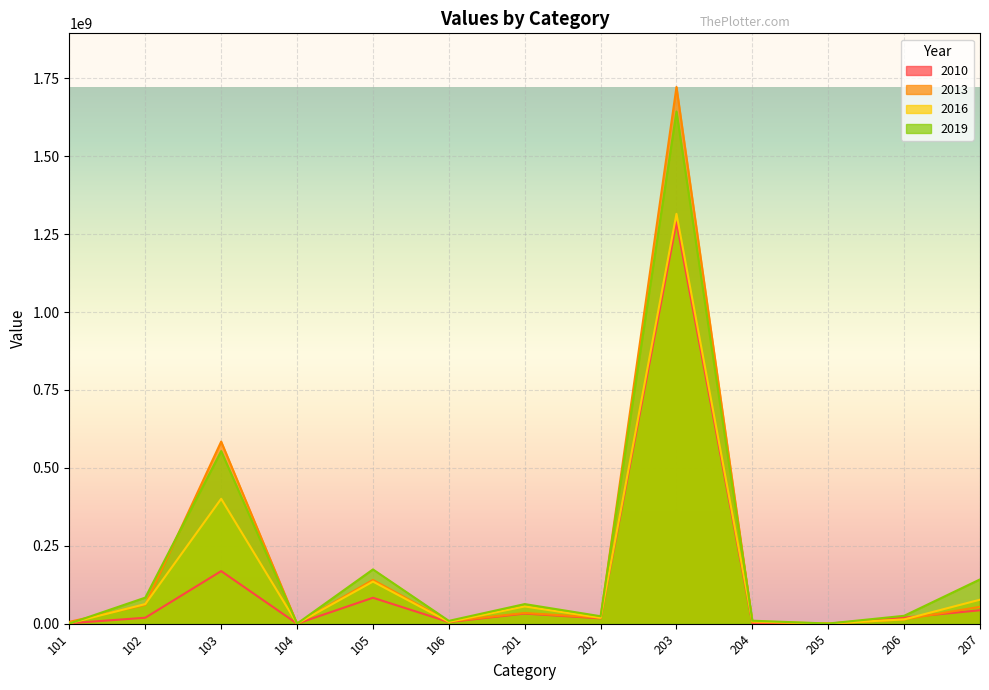

Rank the series by their maximum value, from highest to lowest.

2013, 2019, 2016, 2010